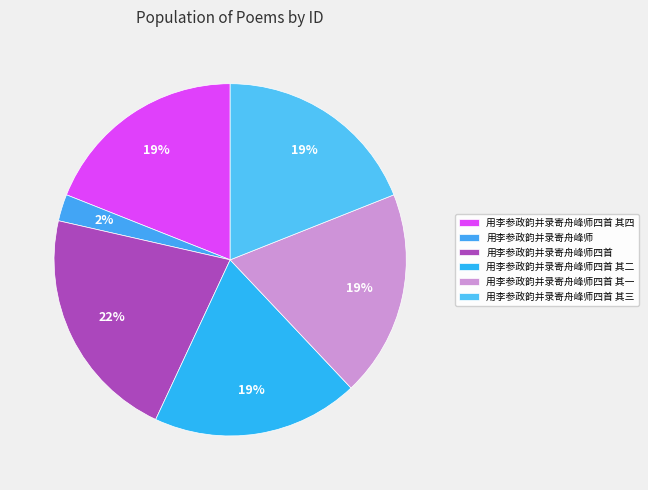

Which slice is the smallest?

用李参政韵并录寄舟峰师